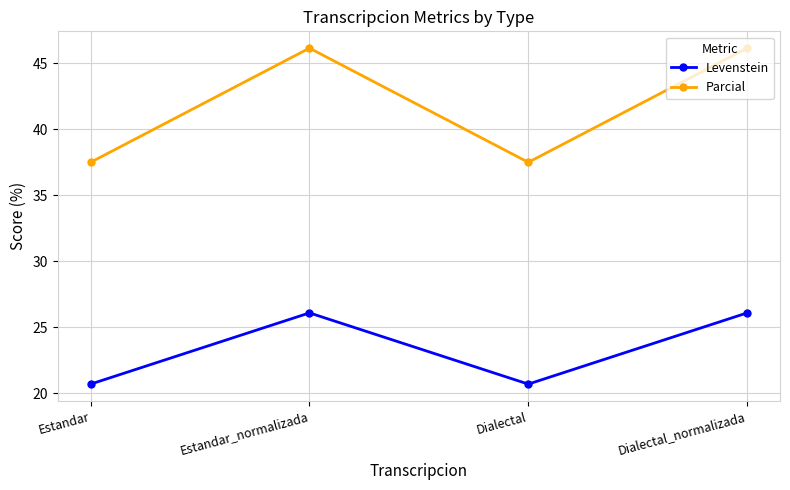

True or false: Parcial has a value of 20.9 at Dialectal.

False